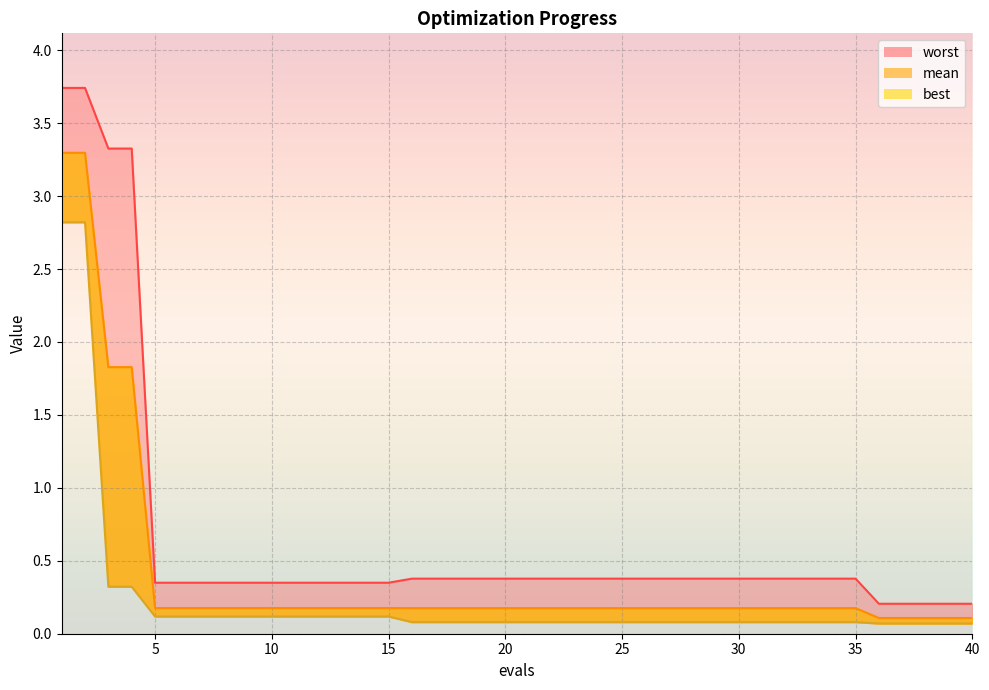

Reading left to right, transcribe all the data shown in this chart.

mean: 3.3	3.3	1.8	1.8	0.2	0.2	0.2	0.2	0.2	0.2	0.2	0.2	0.2	0.2	0.2	0.2	0.2	0.2	0.2	0.2	0.2	0.2	0.2	0.2	0.2	0.2	0.2	0.2	0.2	0.2	0.2	0.2	0.2	0.2	0.2	0.1	0.1	0.1	0.1	0.1
best: 2.8	2.8	0.3	0.3	0.1	0.1	0.1	0.1	0.1	0.1	0.1	0.1	0.1	0.1	0.1	0.1	0.1	0.1	0.1	0.1	0.1	0.1	0.1	0.1	0.1	0.1	0.1	0.1	0.1	0.1	0.1	0.1	0.1	0.1	0.1	0.1	0.1	0.1	0.1	0.1
worst: 3.7	3.7	3.3	3.3	0.3	0.3	0.3	0.3	0.3	0.3	0.3	0.3	0.3	0.3	0.3	0.4	0.4	0.4	0.4	0.4	0.4	0.4	0.4	0.4	0.4	0.4	0.4	0.4	0.4	0.4	0.4	0.4	0.4	0.4	0.4	0.2	0.2	0.2	0.2	0.2